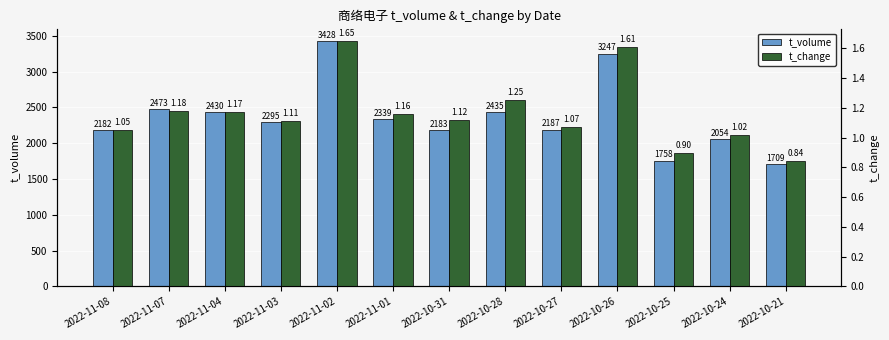

What position from the left is 2022-11-02?

5